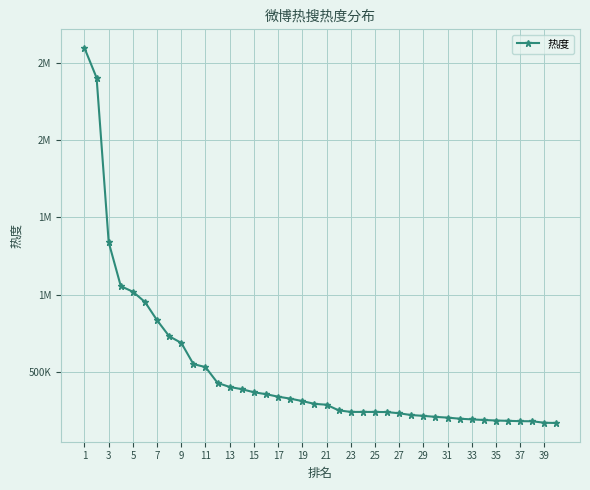

Does the chart display data point markers on the line(s)?

Yes